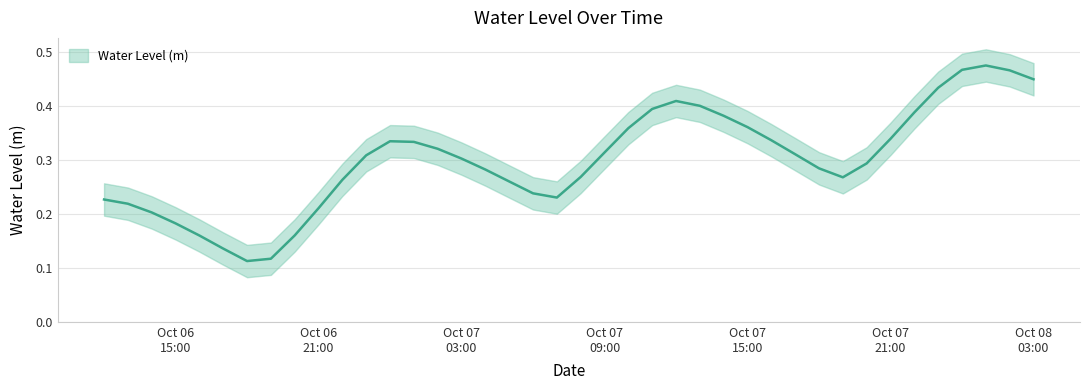

What is the change in value from 2024-10-06 15:00:00 to 2024-10-07 22:00:00?

+0.2